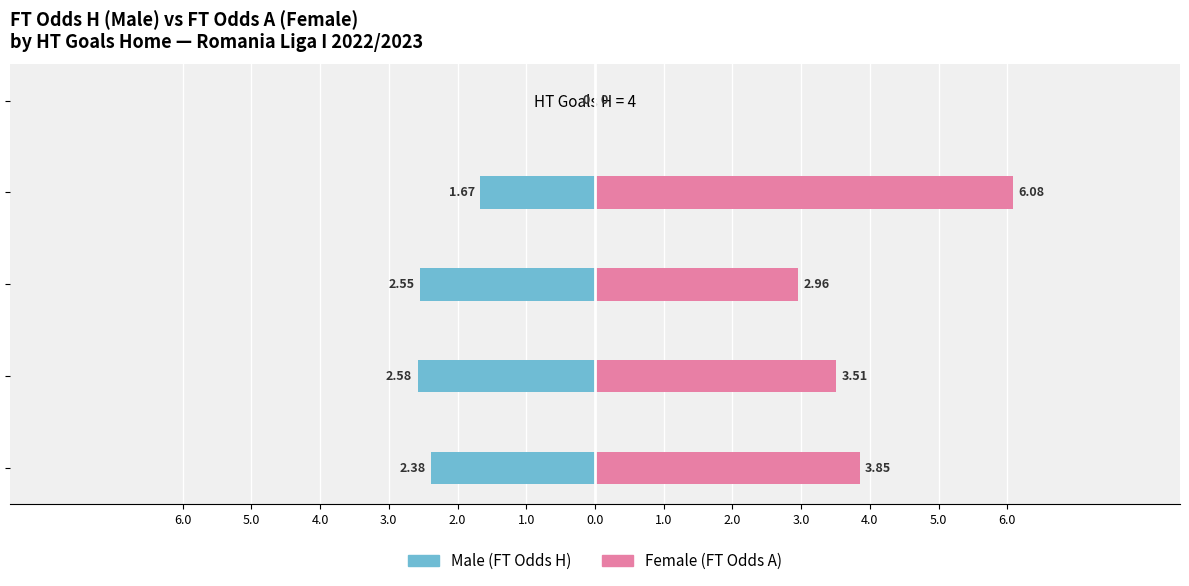

The value of Female at HT Goals H = 1 is 5.9. True or false?

False